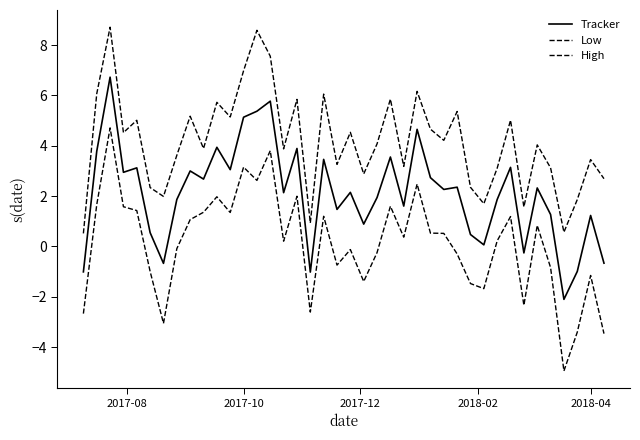

How many lines are shown in the chart?

3